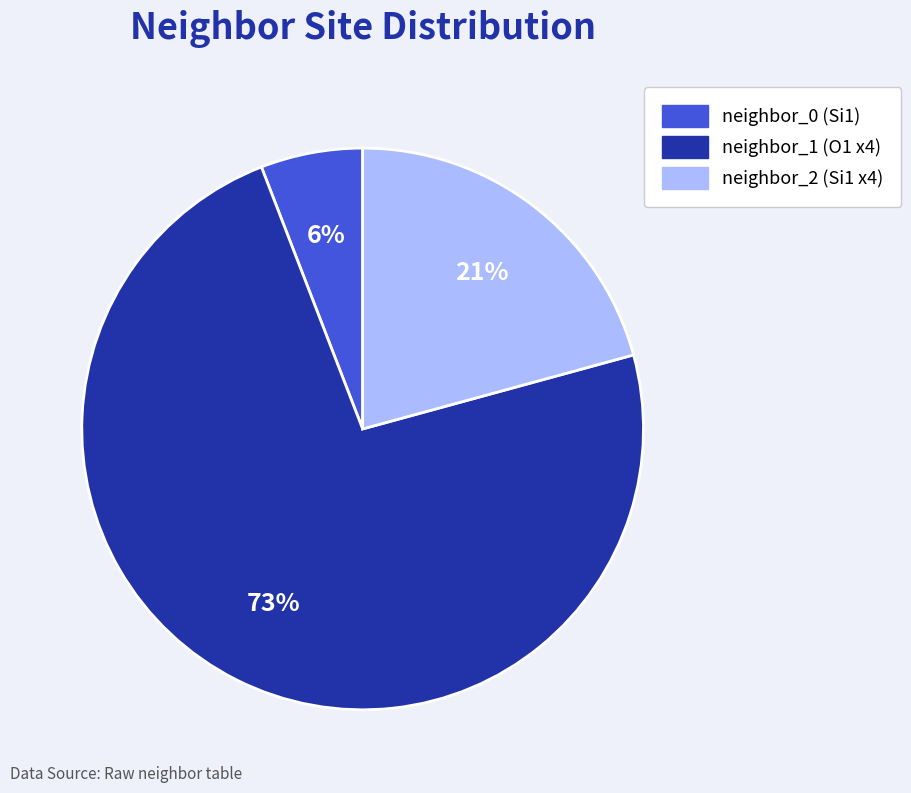

To the nearest percent, what is the average slice percentage?

33%